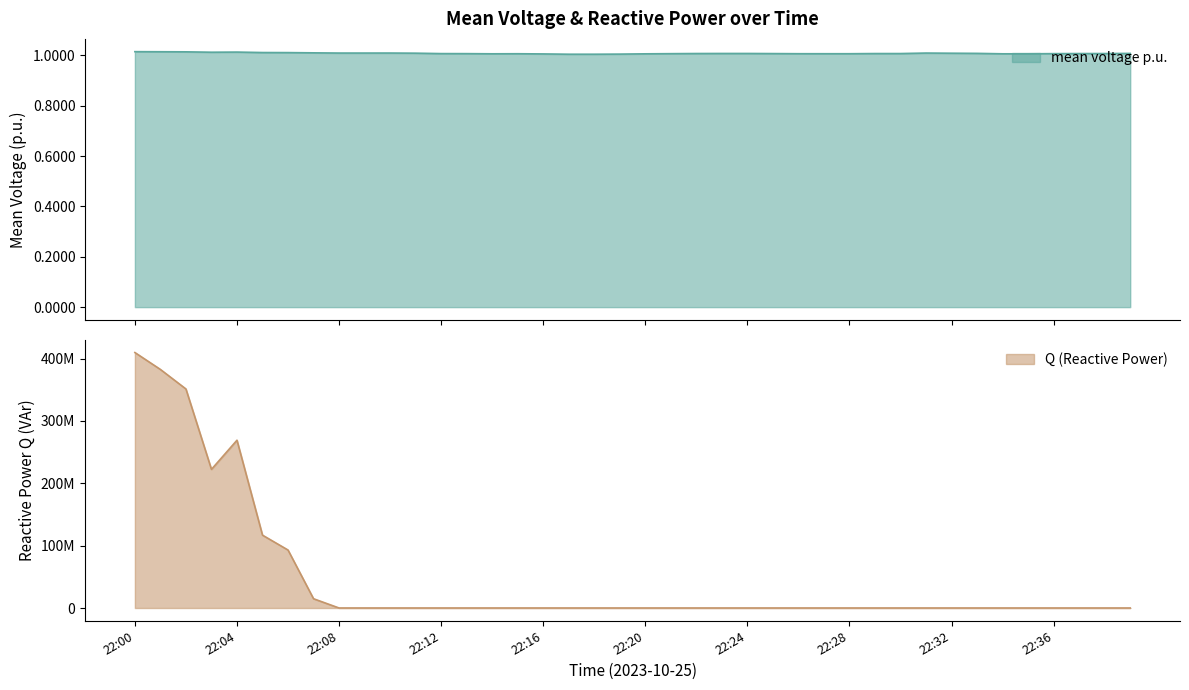

What is the sum of the Q (normalized) values at 22:12 and 22:02?

351341031.0